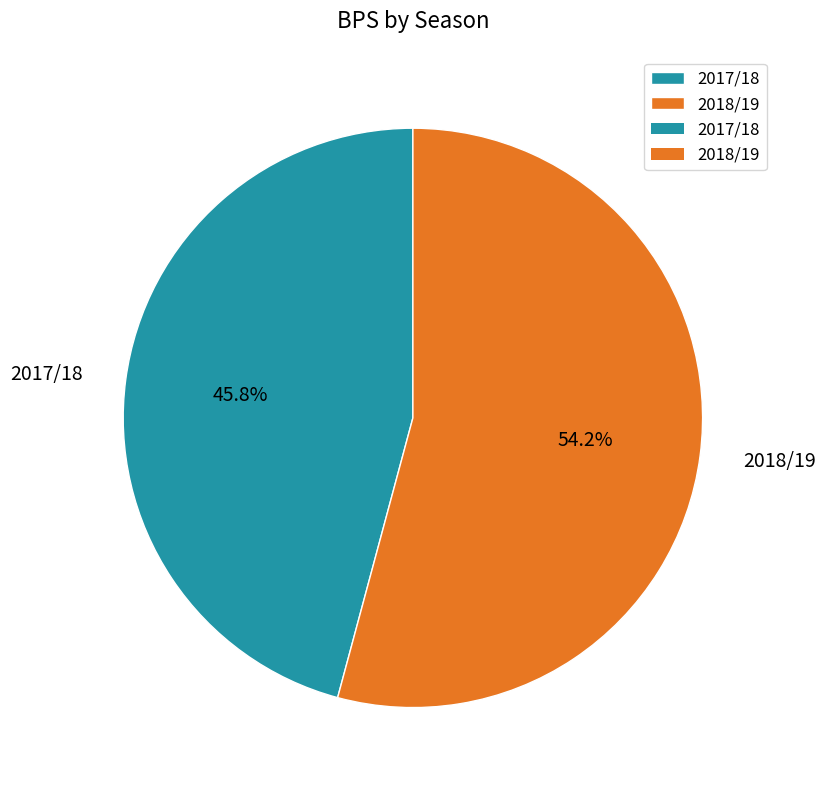

The 2017/18 slice represents 57% of the pie. True or false?

False